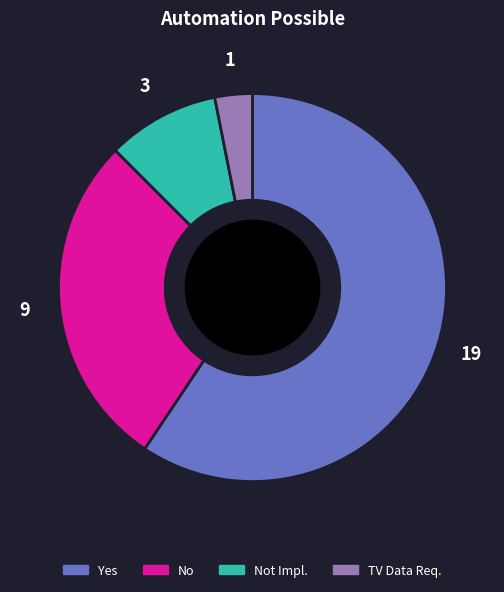

True or false: TV Data Req. accounts for 3% of the total.

True